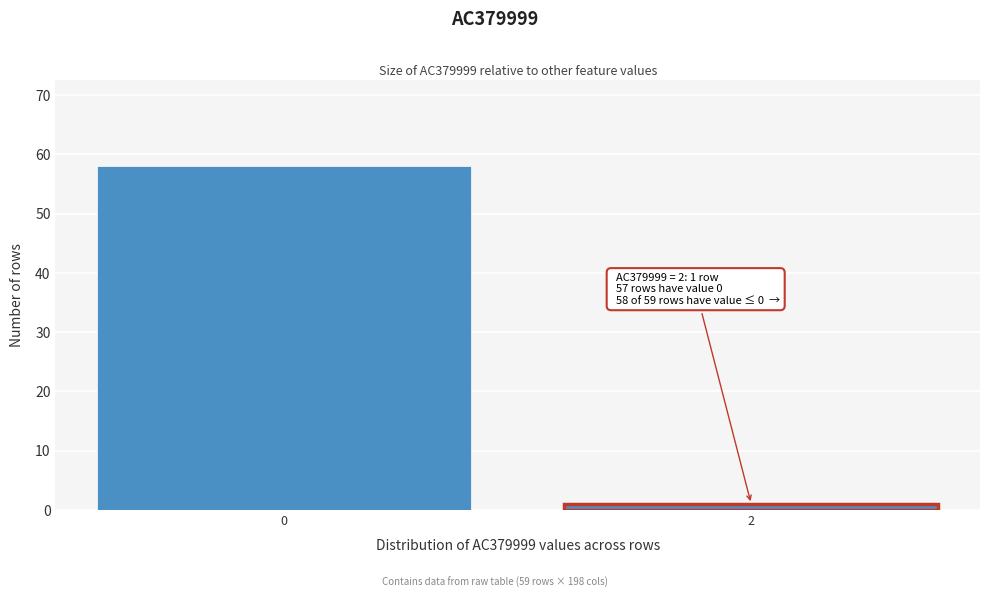

Reading left to right, what are all the values shown in this chart?

0=58	2=1